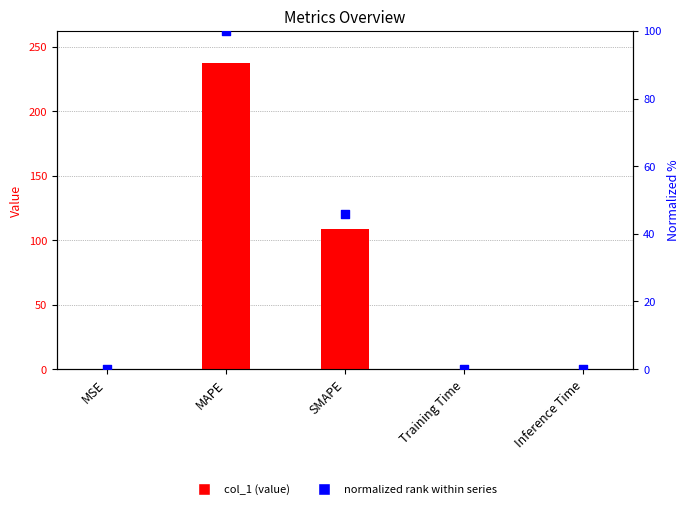

Is the value of normalized rank at Inference Time greater than the value of col_1 at SMAPE?

No